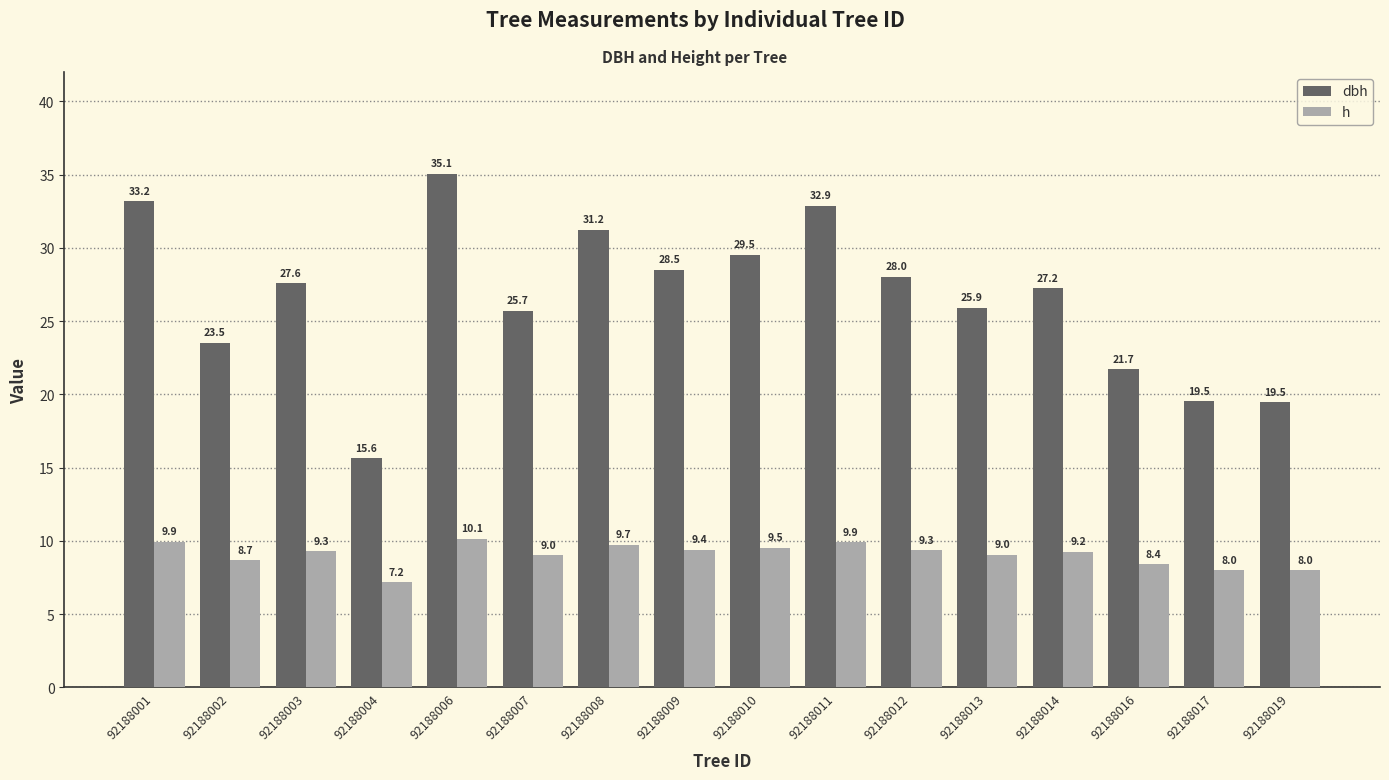

Are the bars grouped side by side (vs. stacked)?

Yes